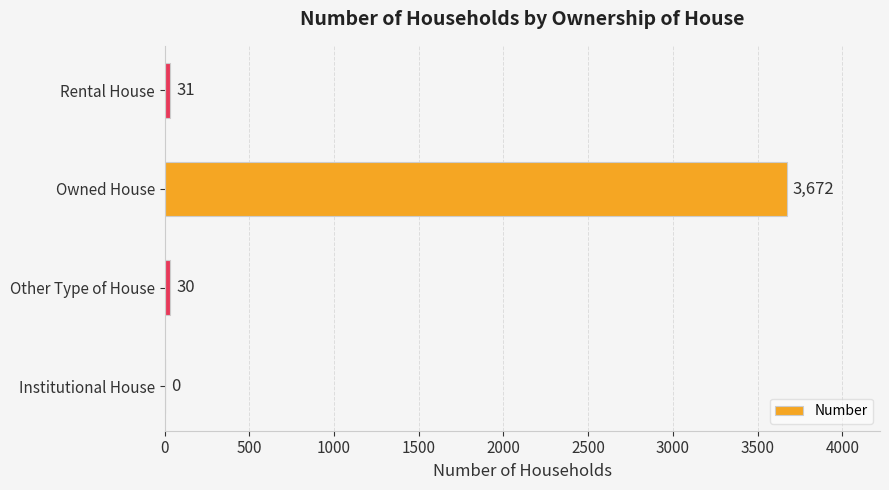

What is the sum of all values?

3733